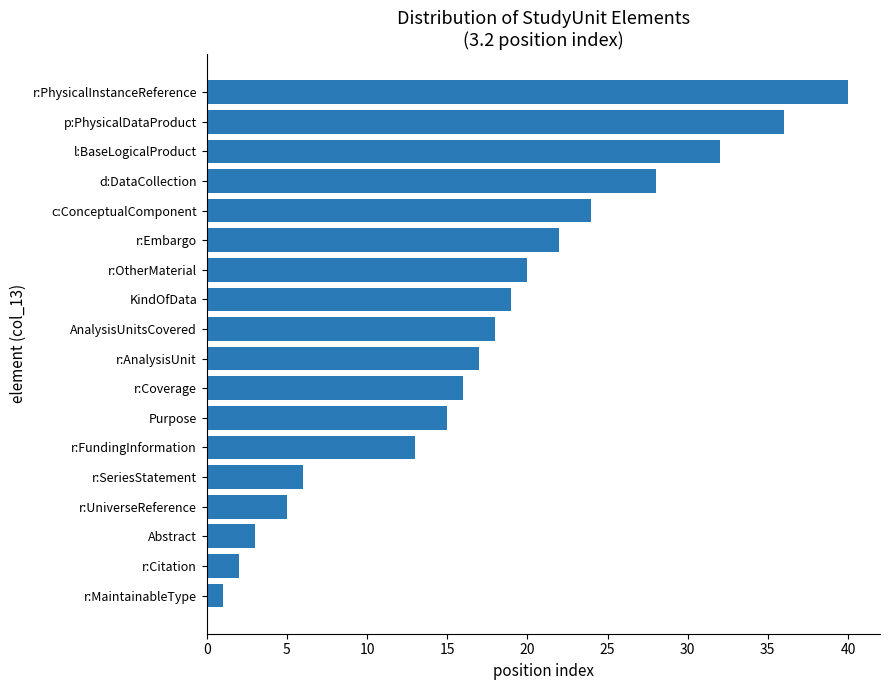

What is the change in value from Abstract to r:AnalysisUnit?

+14